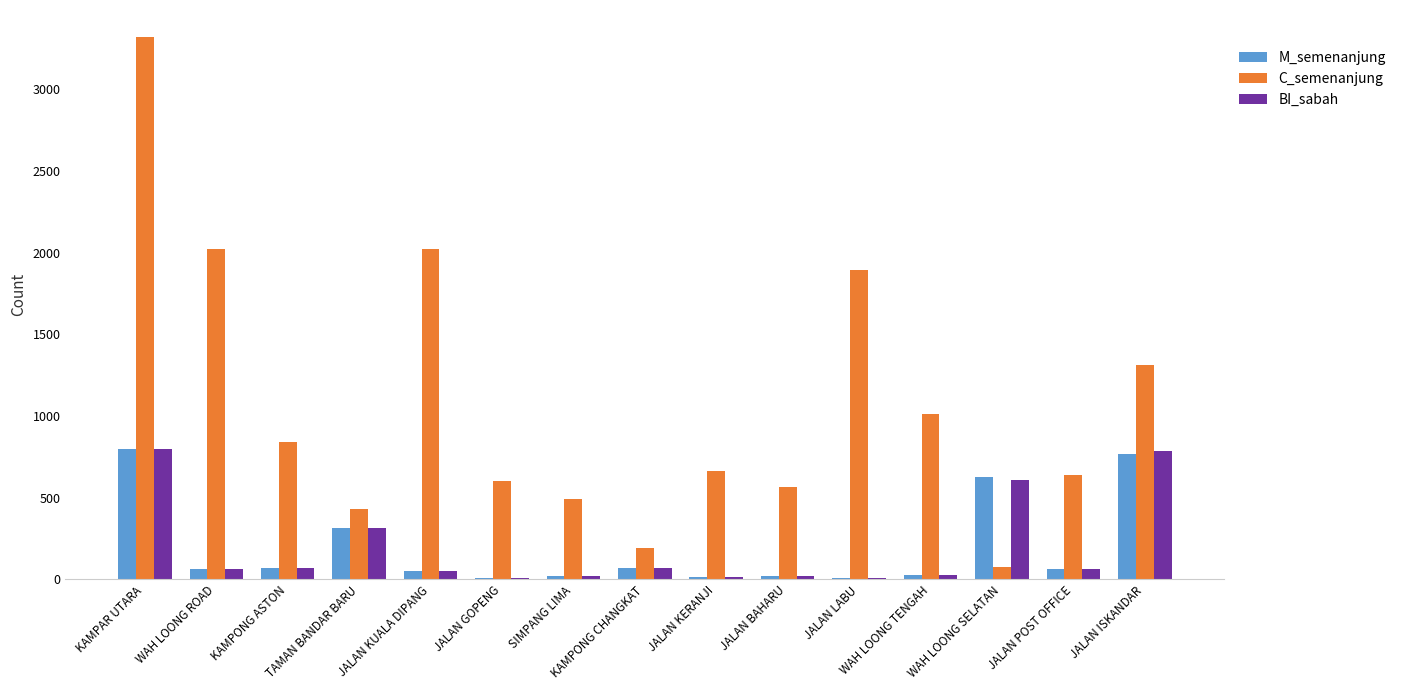

Is the value of BI_sabah at WAH LOONG TENGAH greater than the value of C_semenanjung at JALAN POST OFFICE?

No